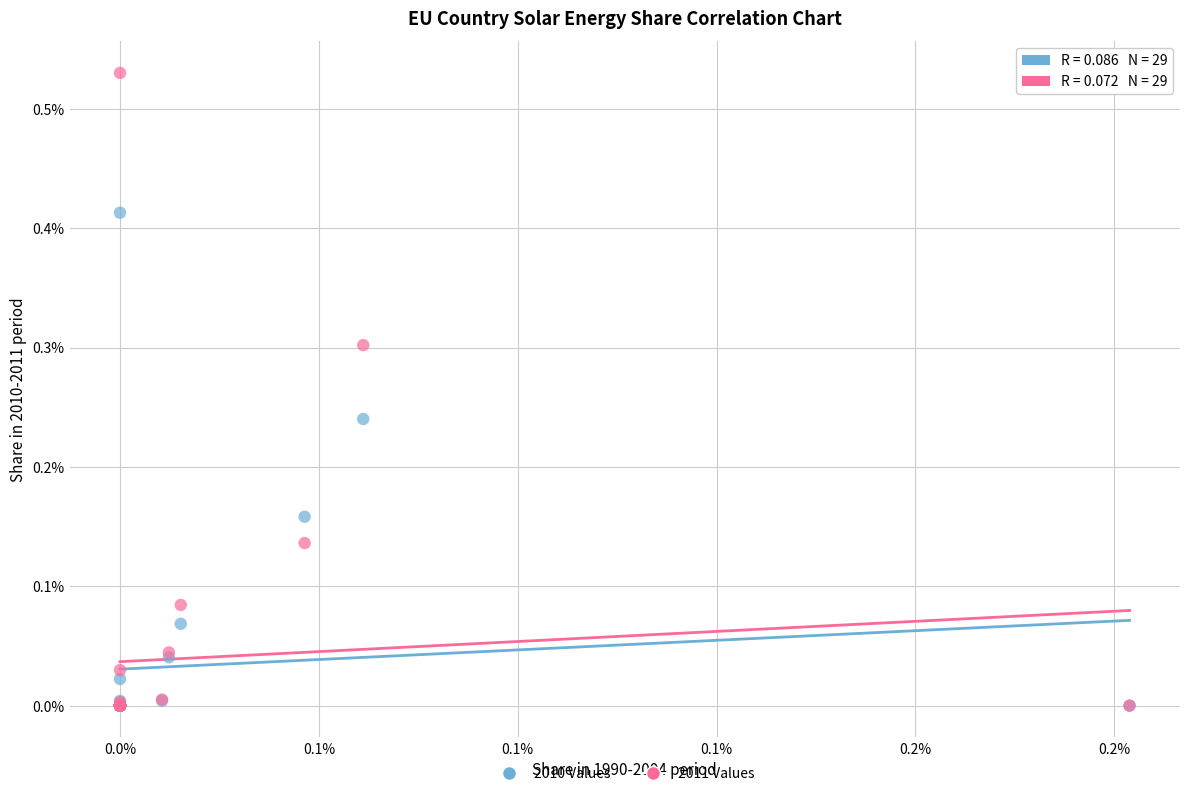

What are all the series names shown in the legend?

2010 Values, 2011 Values